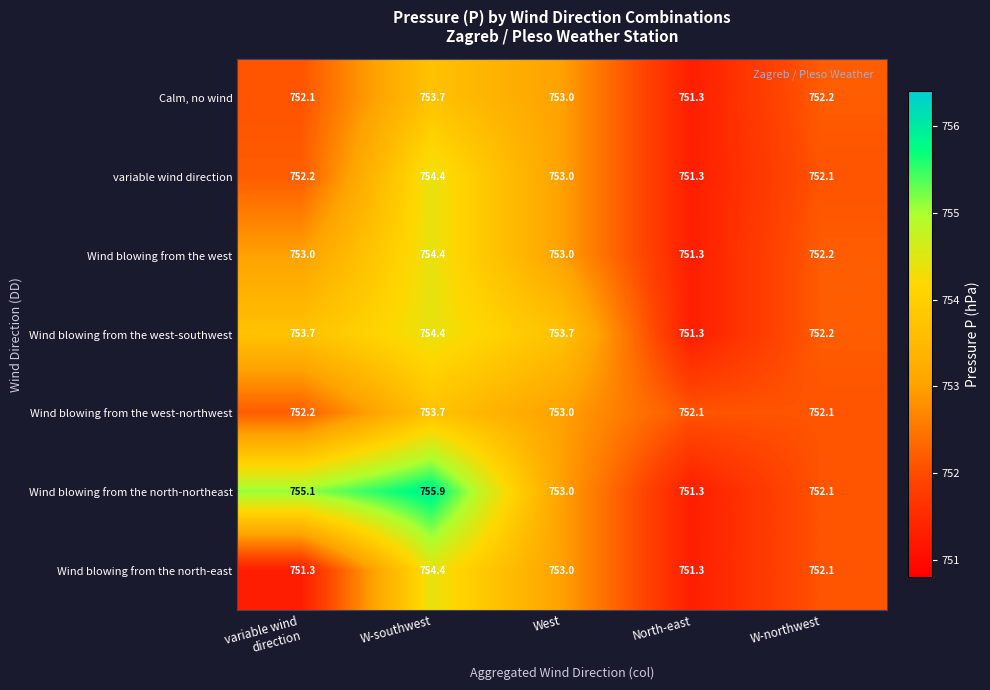

Is it true that variable wind direction equals 754.4 at W-southwest?

True